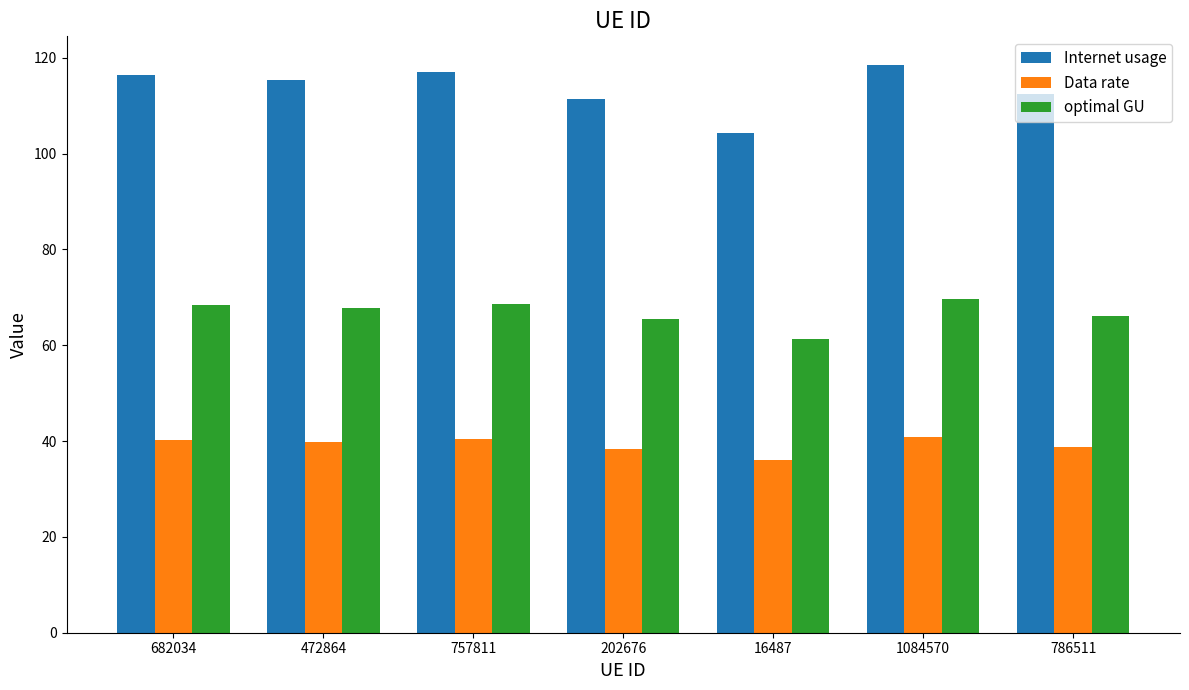

What value does the Internet usage series have at 202676?

111.3